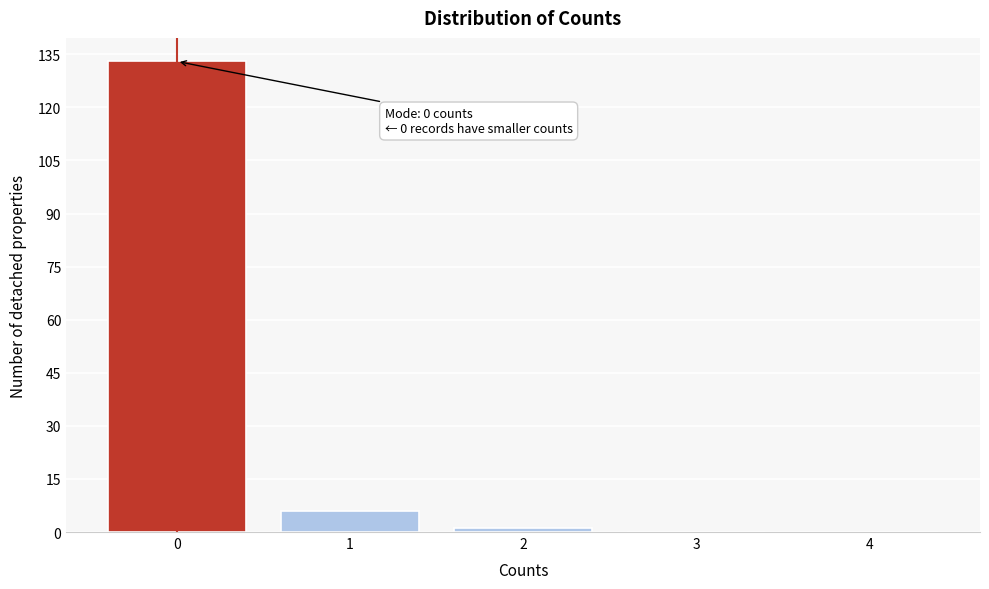

Reading left to right, list all the values displayed in this chart.

0=133	1=6	2=1	3=0	4=0